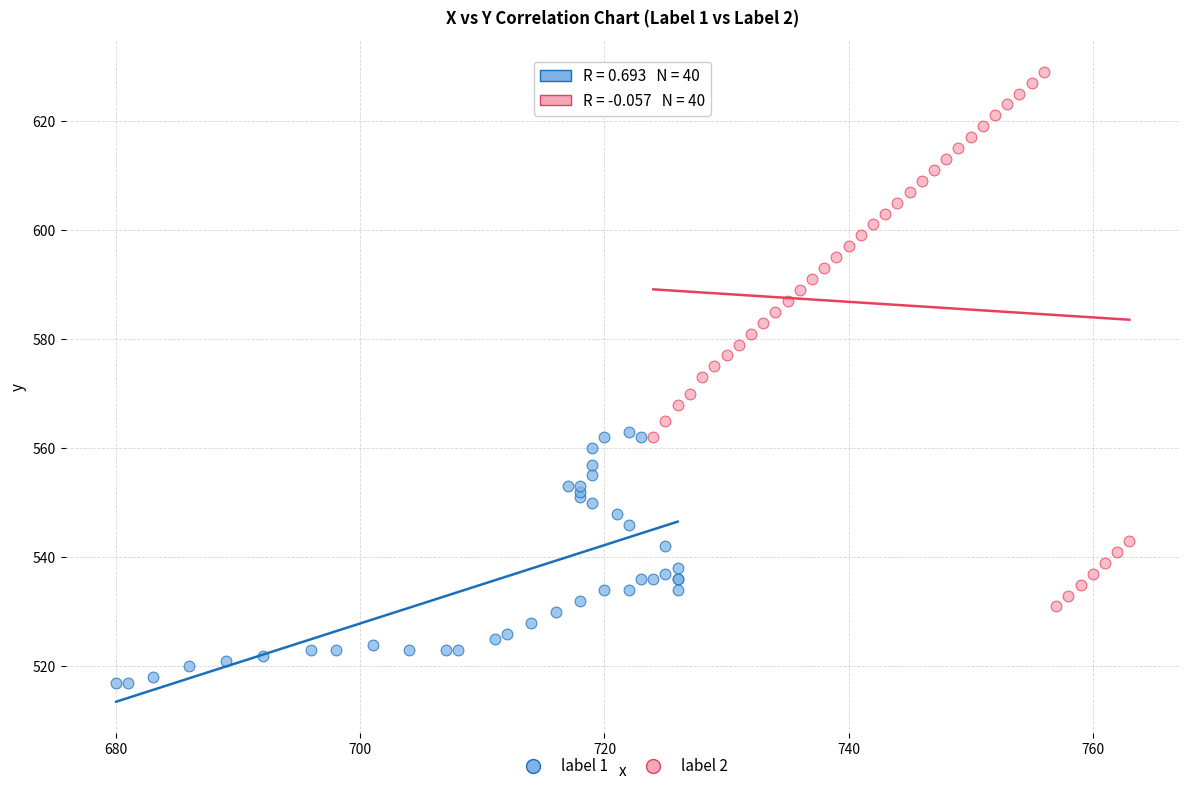

Which series contains the lowest Y value?

label 1